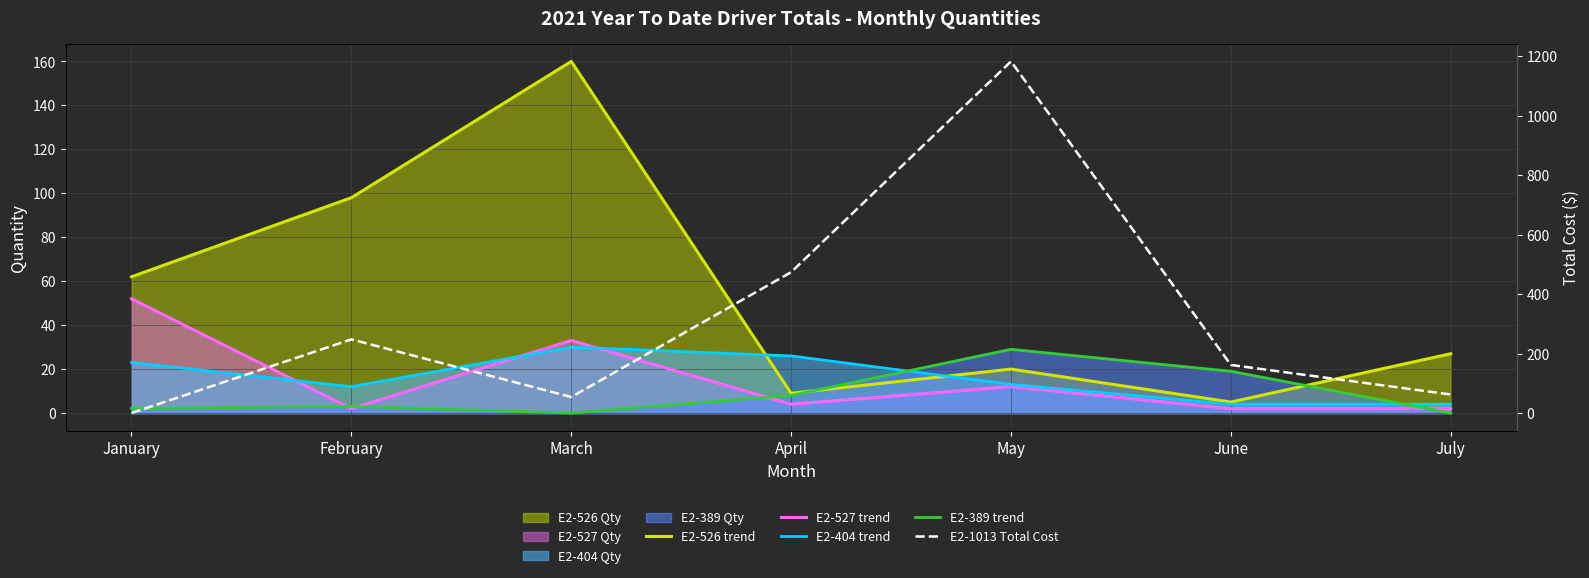

How many intersections are there between E2-527 trend and E2-404 trend?

3